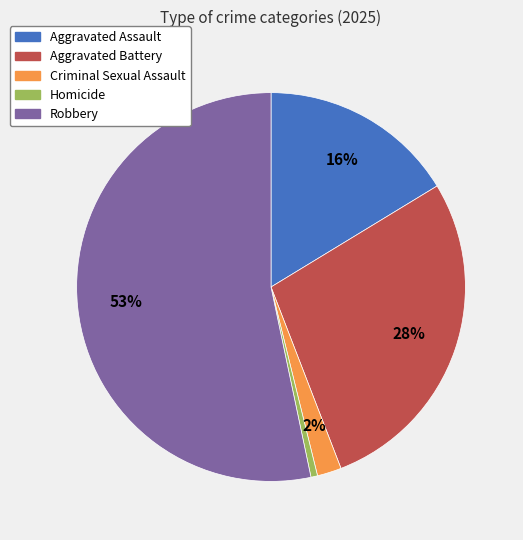

What percentage is the Robbery slice, to the nearest percent?

53%